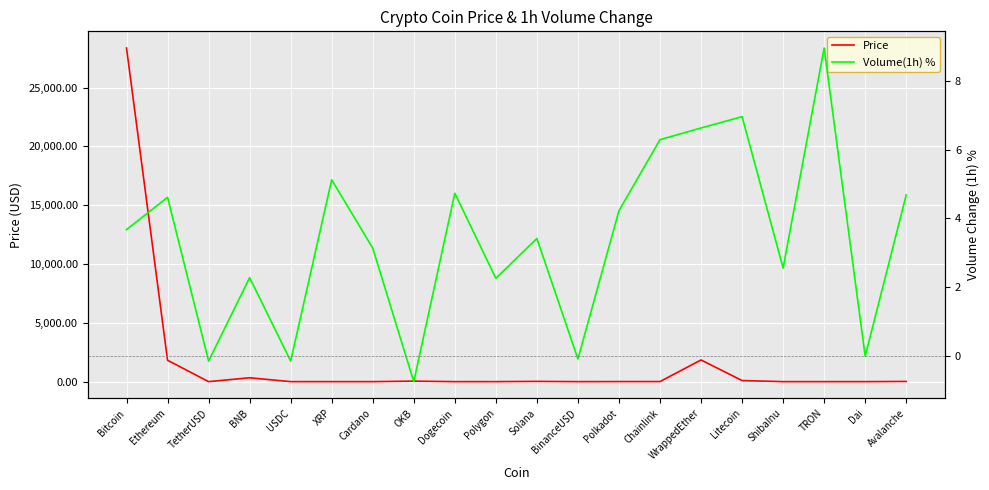

What is the sum of all Volume(1h) % values?

68.3